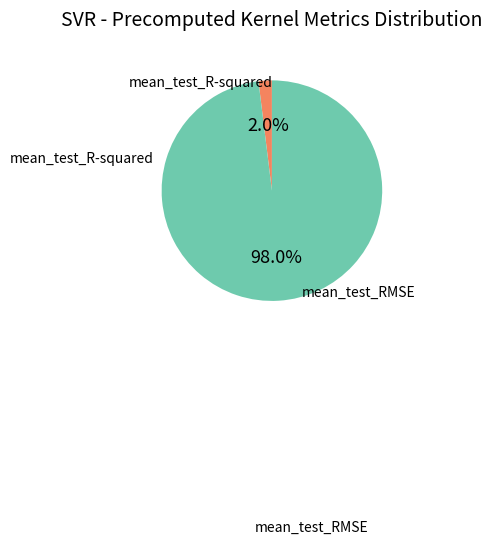

Is there a majority slice in this chart?

Yes